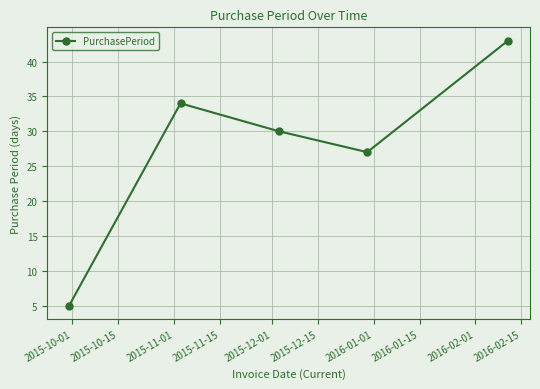

How many interior local peaks (higher than both neighbors) does the data have?

1